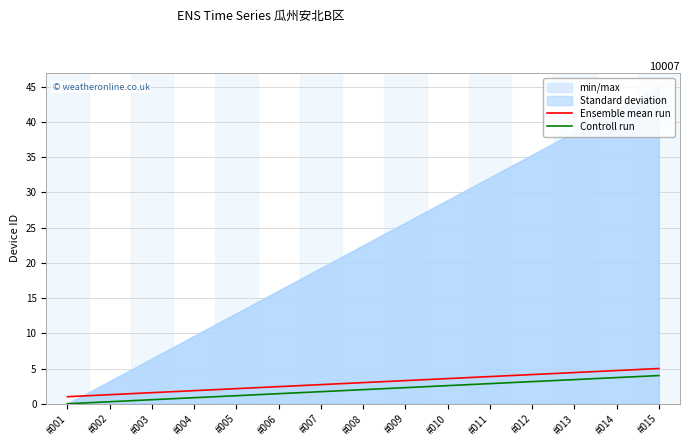

Where does the Ensemble mean run series first go above 2?

#005